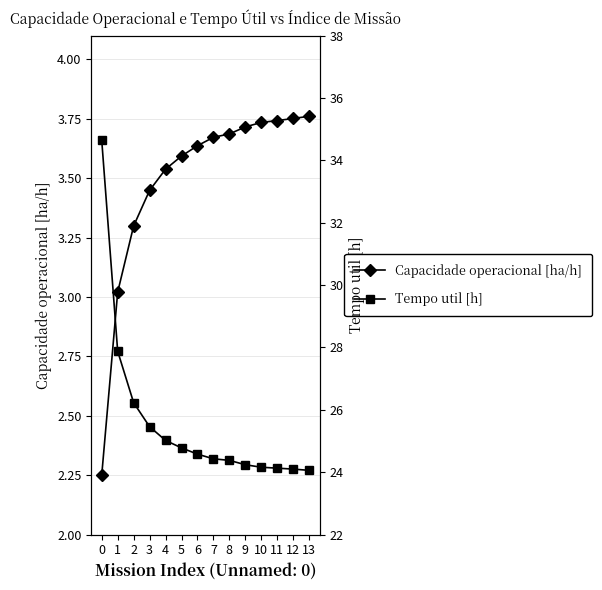

The value of Tempo util [h] at 3 is 38.6. True or false?

False